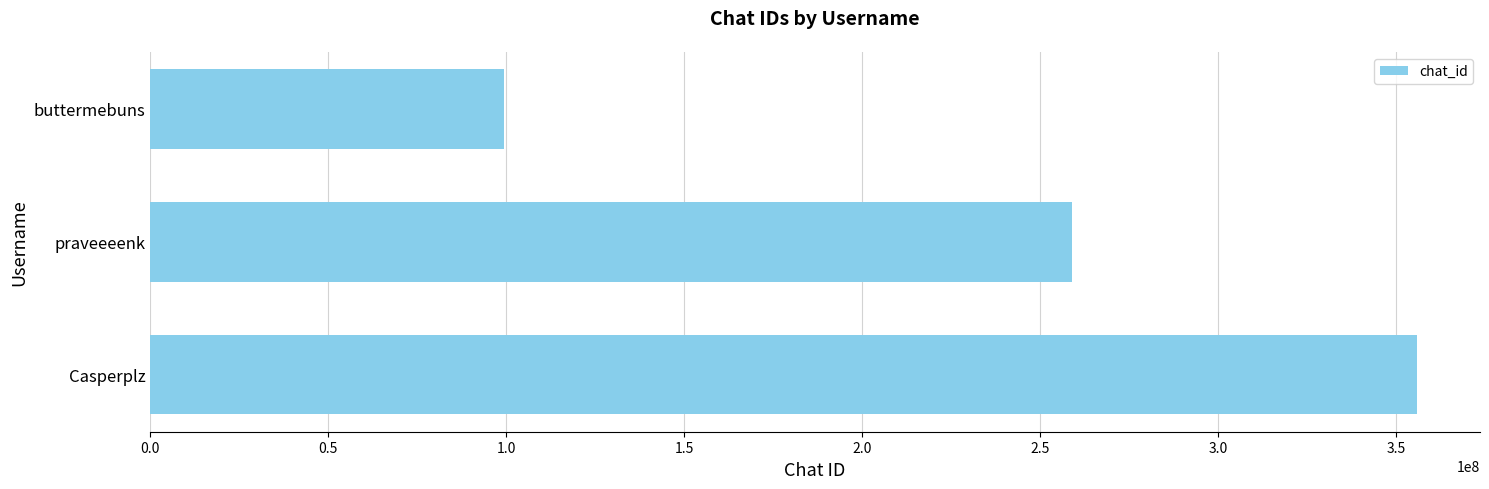

True or false: the data shows 355739375 at Casperplz.

True